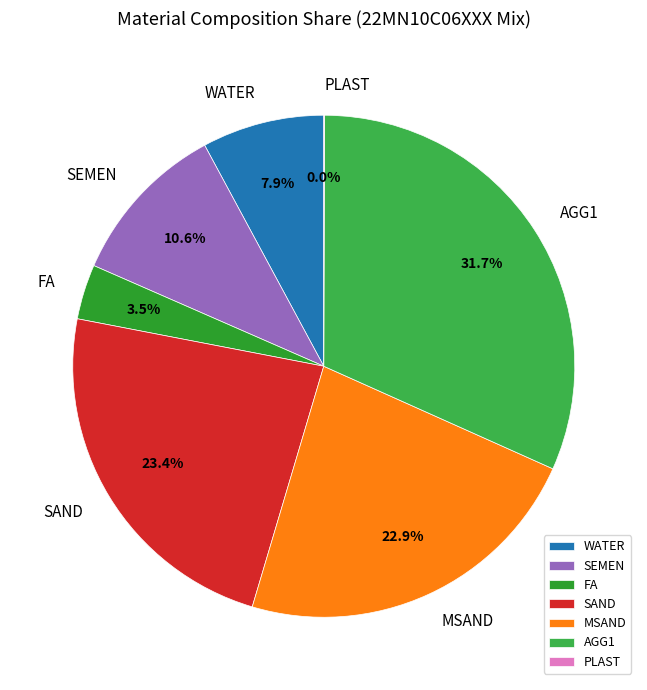

What is the total percentage of SAND and WATER?

31.3%